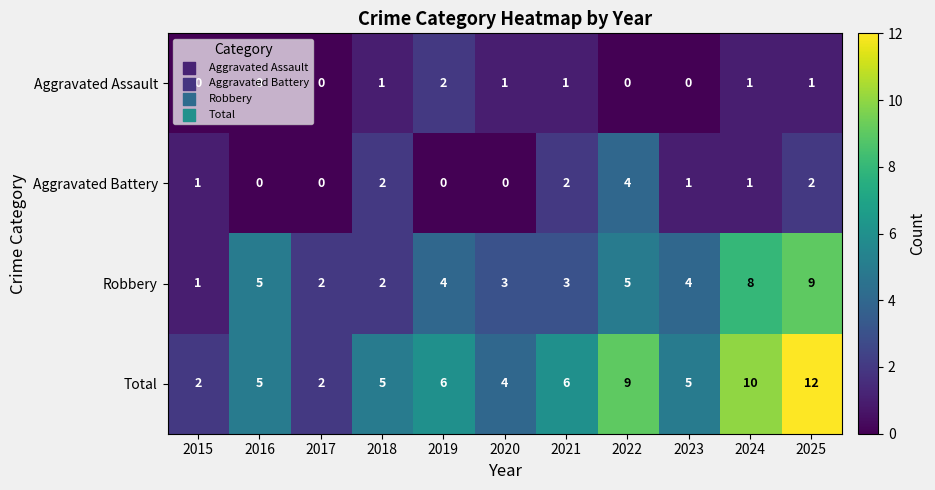

Which series has the widest spread of values?

Total